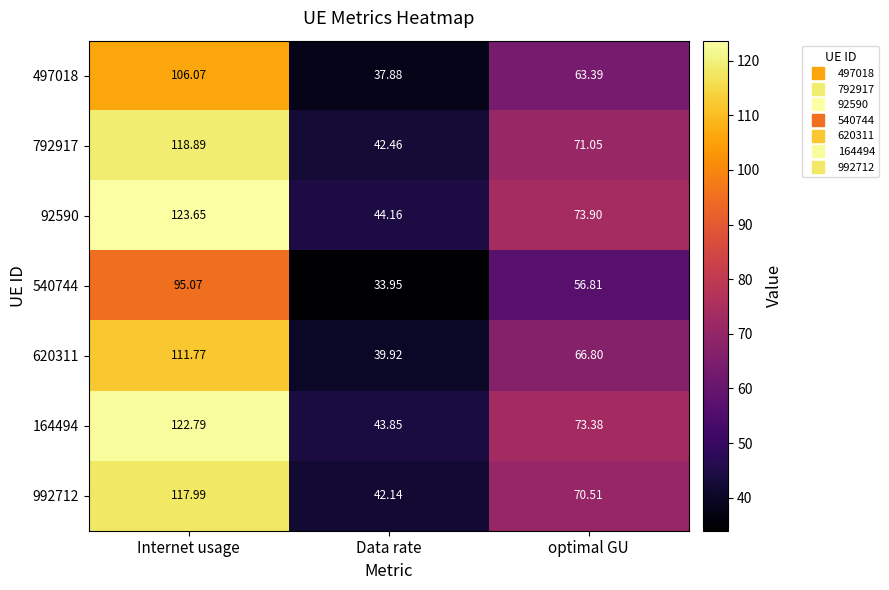

Is the value of 164494 at Data rate greater than the value of 497018 at Internet usage?

No